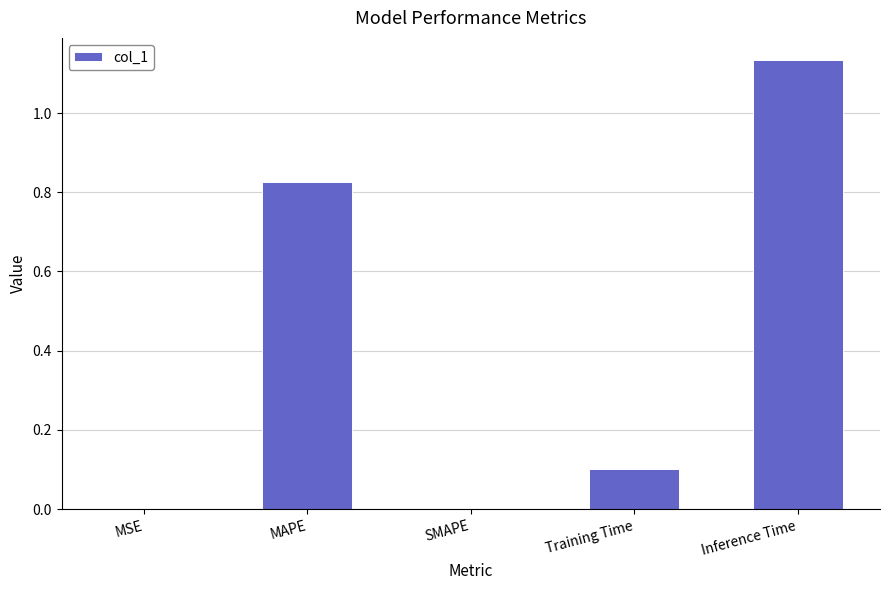

The chart shows a value of 1.6 at Inference Time. True or false?

False